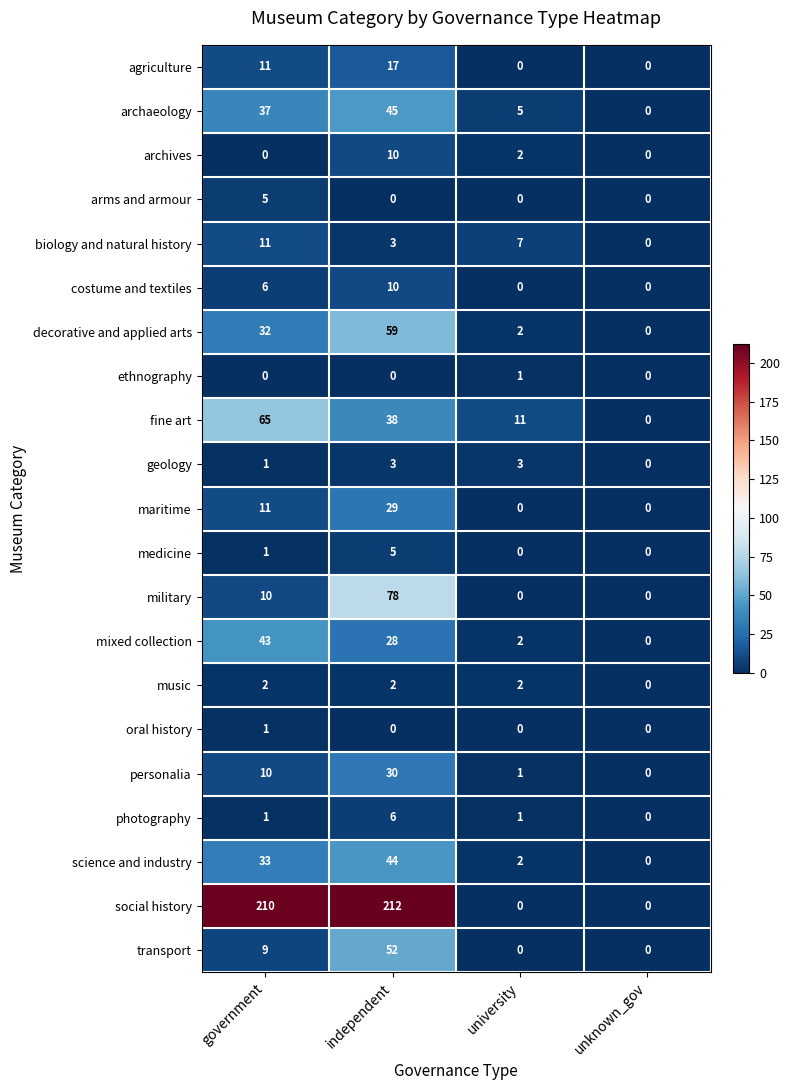

The value of ethnography at independent is 0. True or false?

True